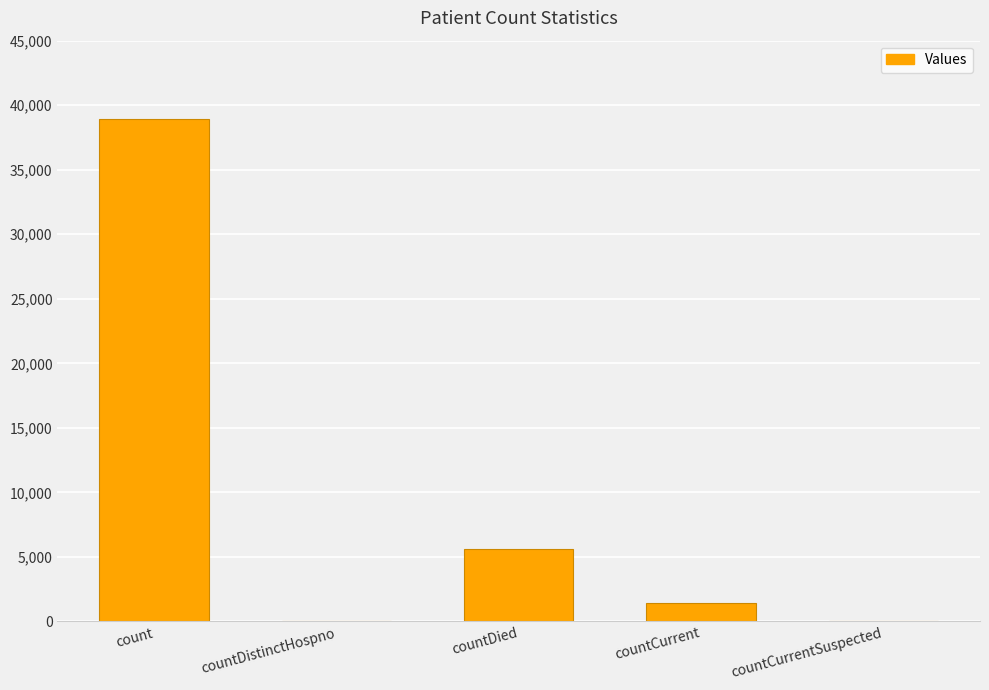

Count the number of categories in the chart.

5